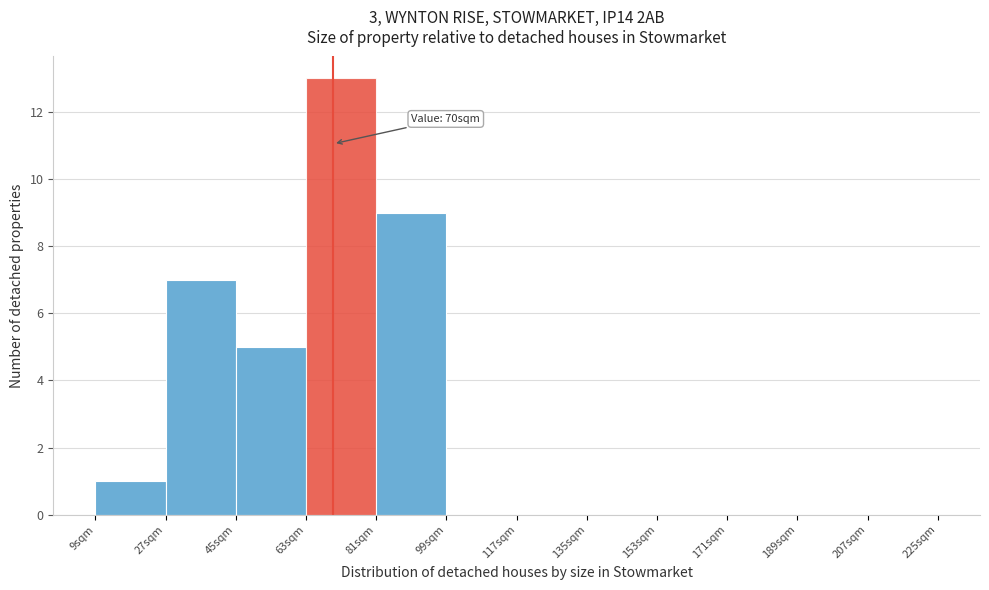

Over which range of the x-axis is the bar tallest?

63 to 81